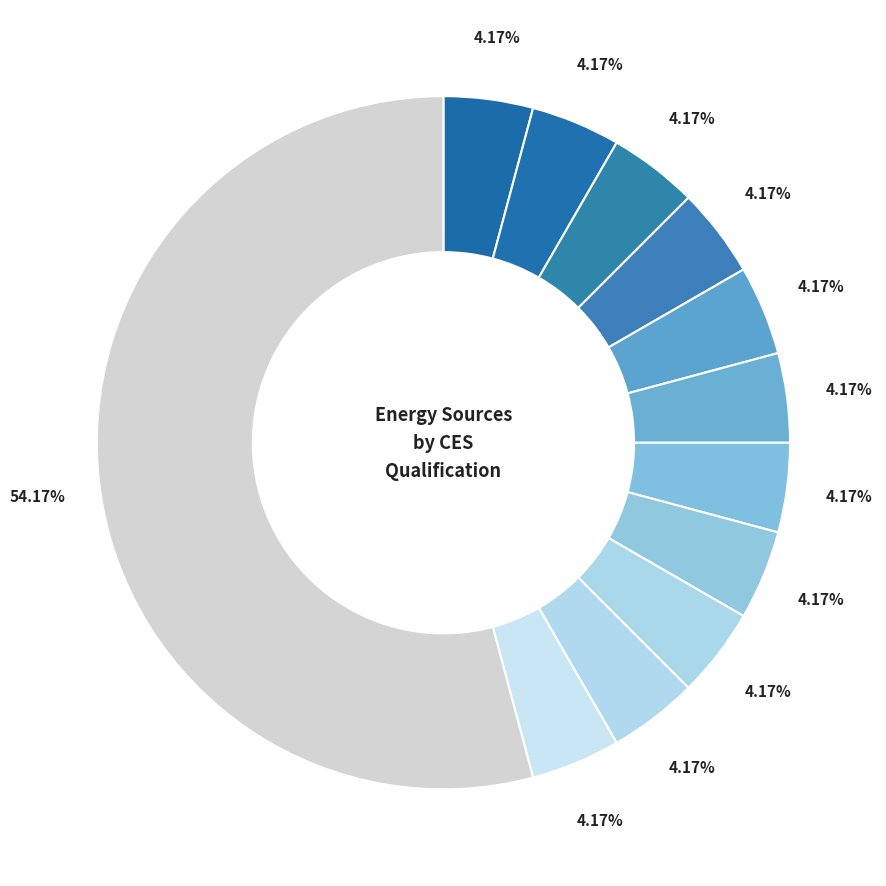

How many slices are in this pie chart?

12